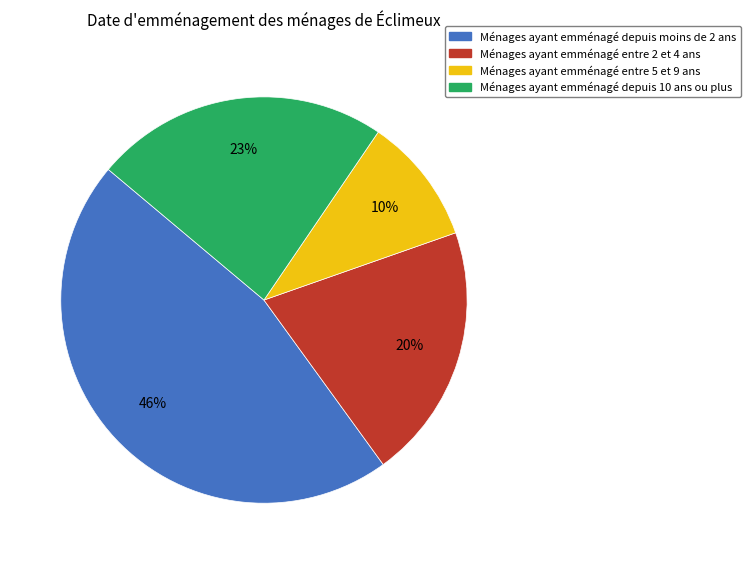

Count the number of slices in the pie.

4